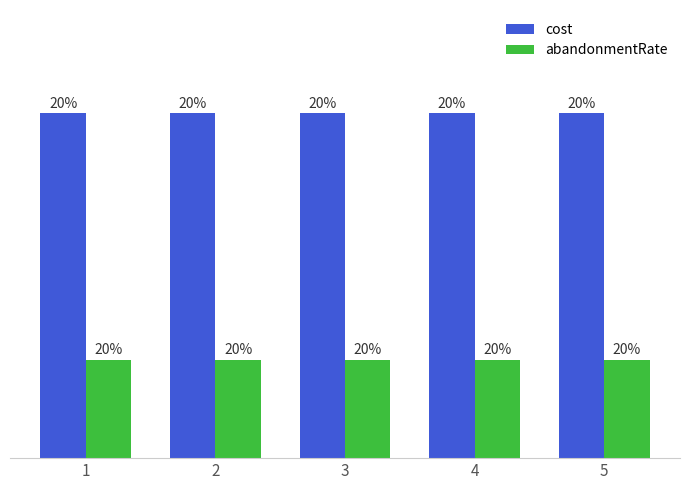

What is the sum of all abandonmentRate values?

20